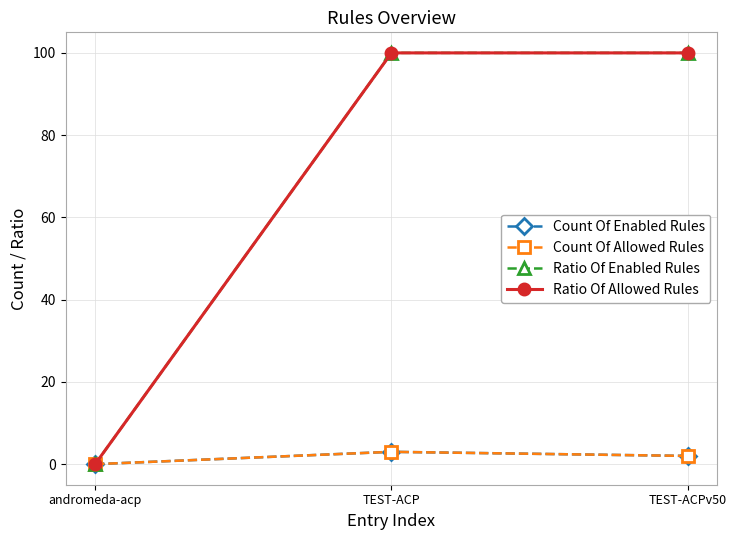

List the series in order of their peak value, highest first.

Ratio Of Enabled Rules, Ratio Of Allowed Rules, Count Of Enabled Rules, Count Of Allowed Rules